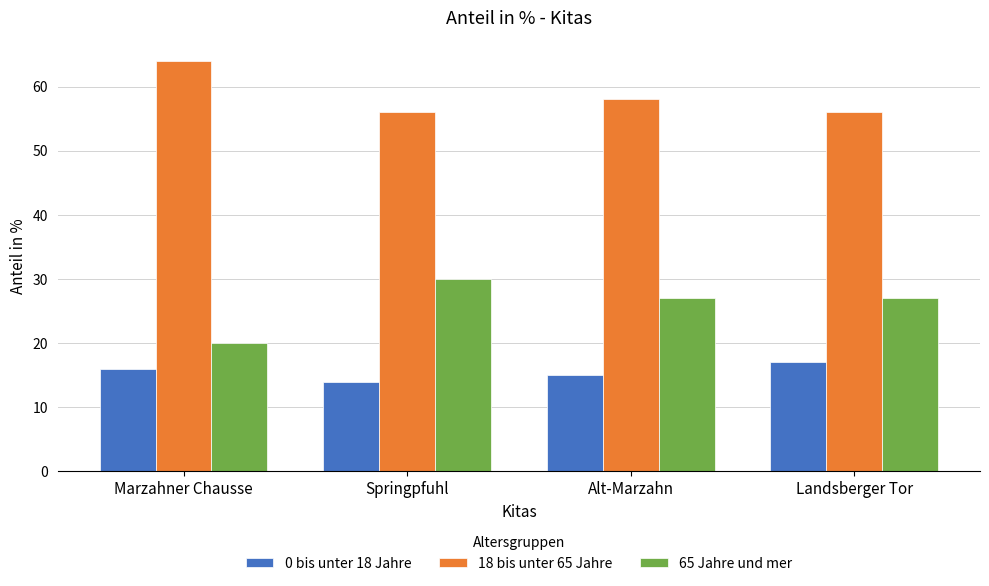

At which label is 18 bis unter 65 Jahre closest to 60?

Alt-Marzahn